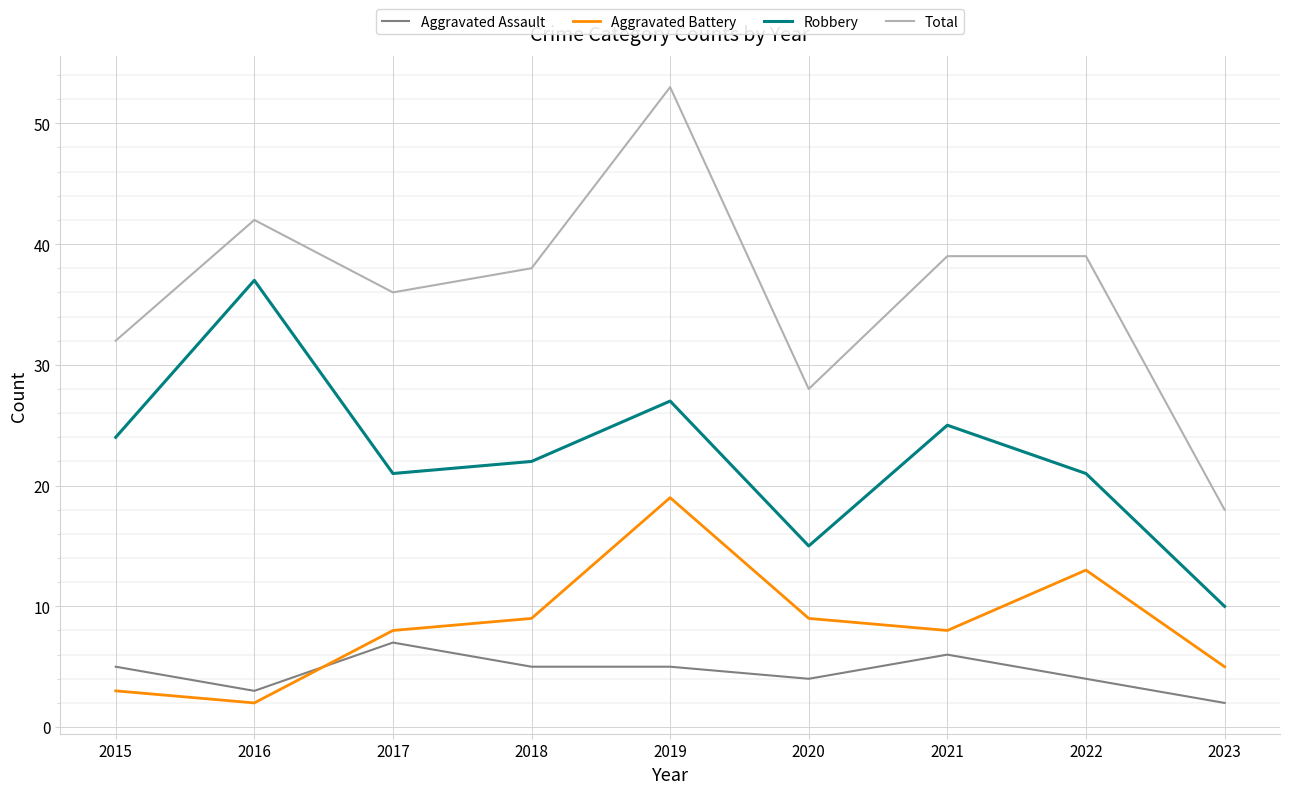

What is the difference between the highest and lowest values at 2020?

24